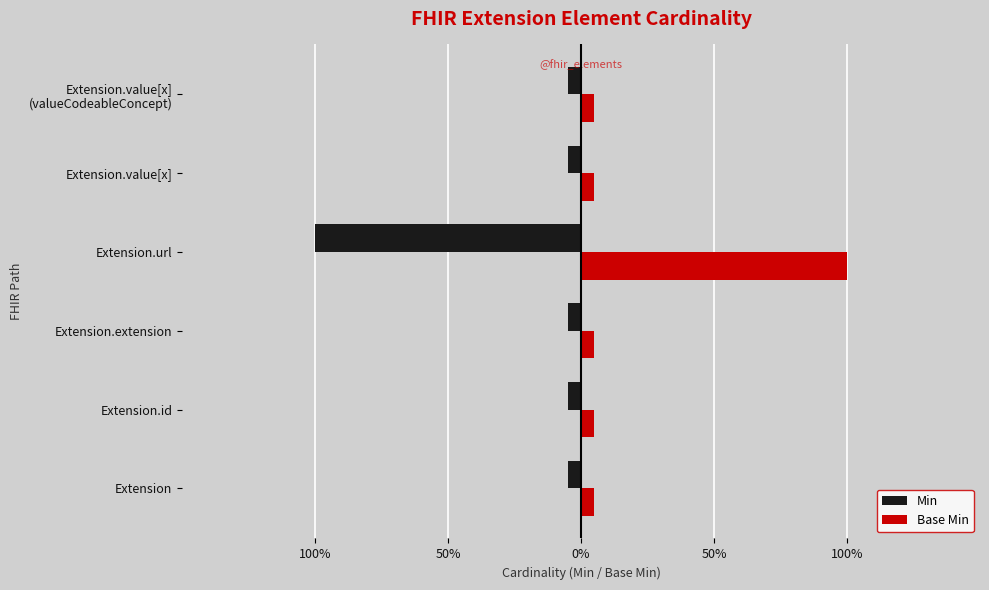

What are all the series names shown in the legend?

Min, Base Min